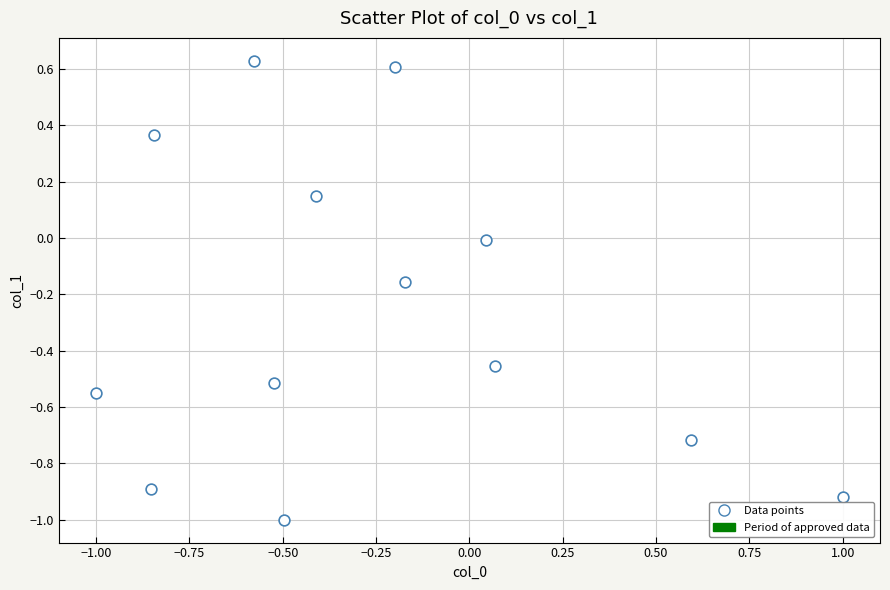

What is the range of Y values (max minus min)?

1.6